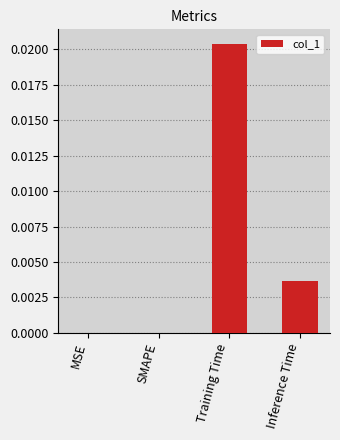

Which label corresponds to the largest value in the chart?

Training Time